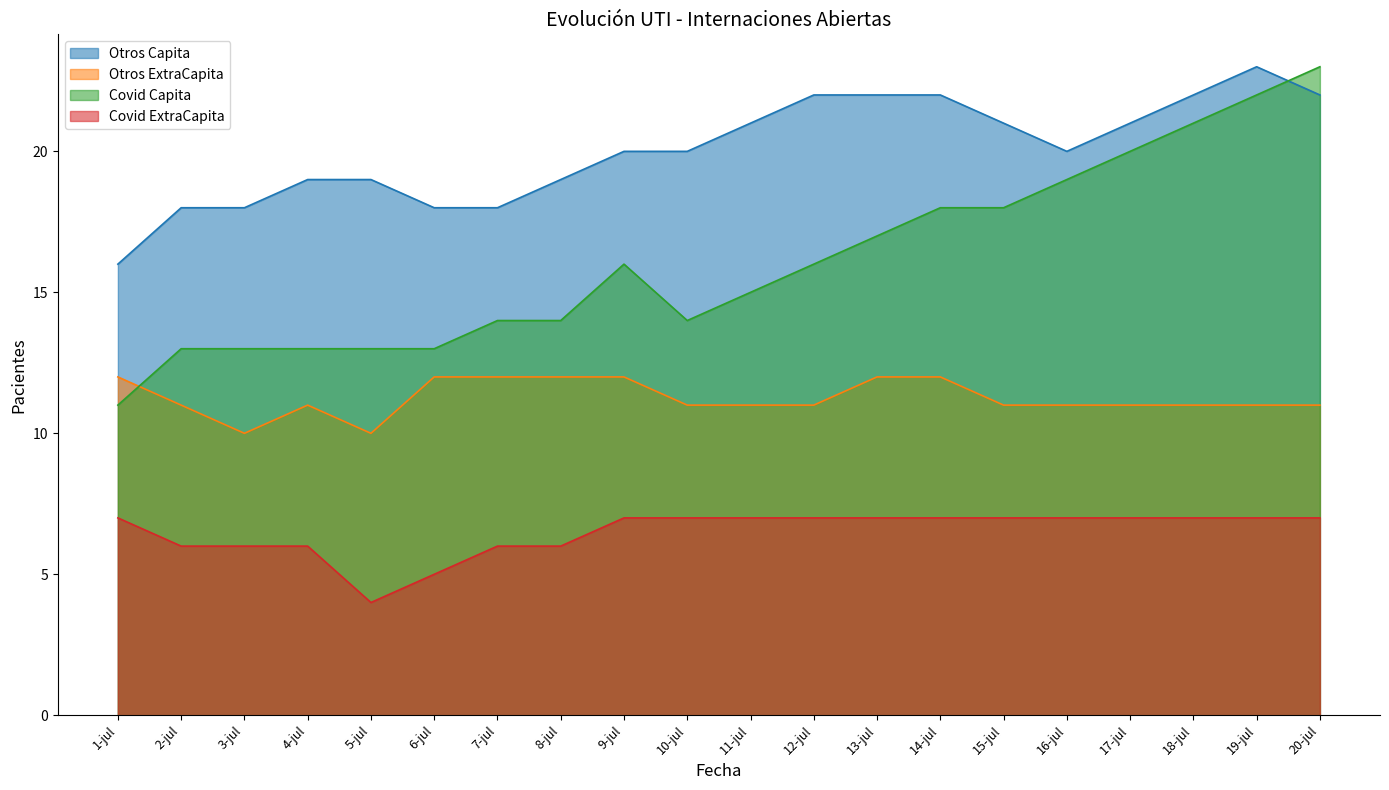

Is the value of Covid ExtraCapita at 4-jul greater than the value of Covid Capita at 9-jul?

No